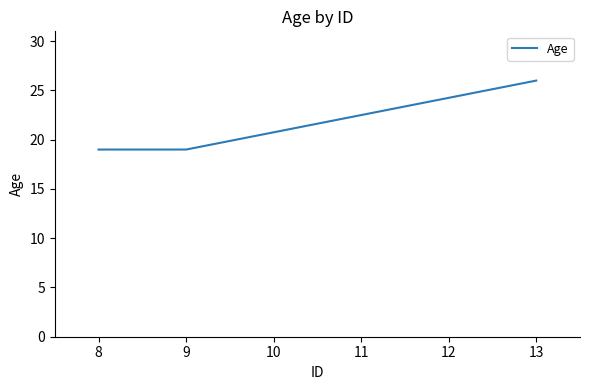

Which label corresponds to the largest value in the chart?

13